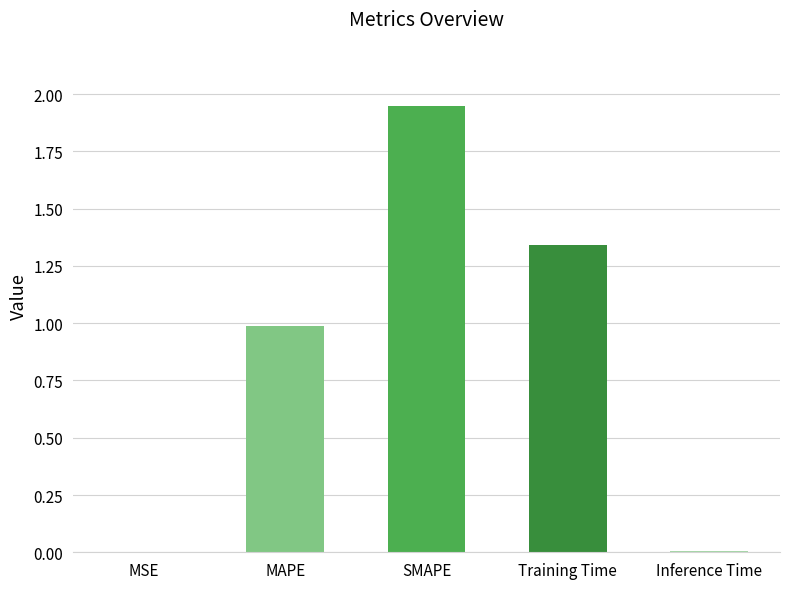

What is the sum of all values?

4.3